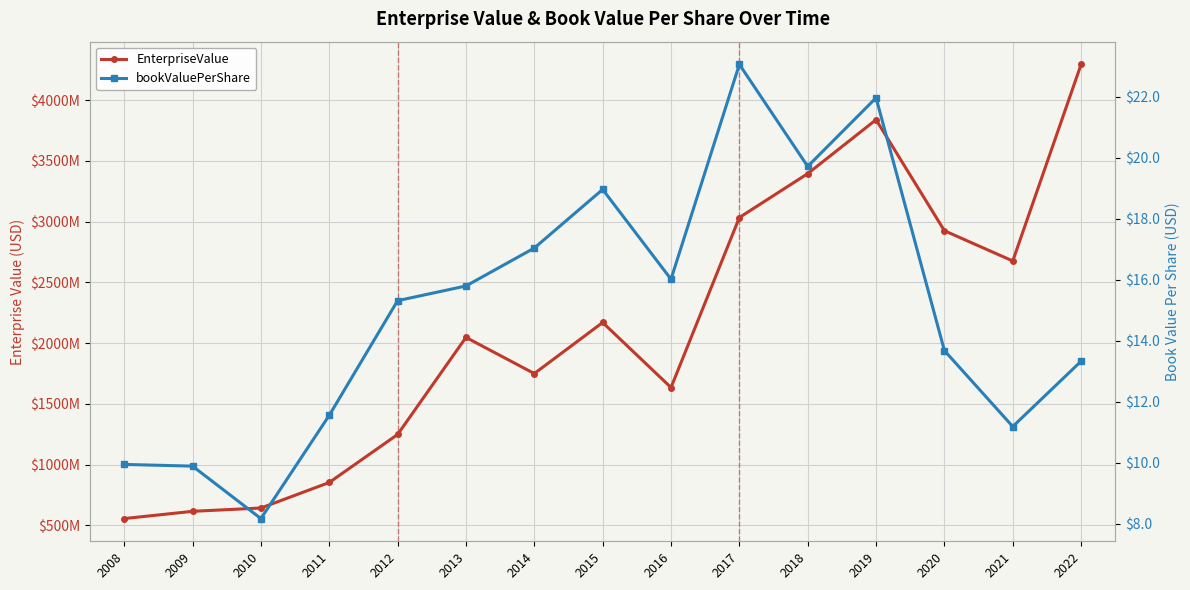

Reading right to left, transcribe all the data shown in this chart.

EnterpriseValue: 4295715366.0	2676421719.0	2925626111.2	3839957360.1	3395734046.1	3034323901.5	1634157413.1	2169666366.6	1749144234.2	2046921951.6	1247289589.8	851866777.6	641747474.6	614351087.0	554641517.0
bookValuePerShare: 13.3	11.2	13.7	22.0	19.7	23.1	16.0	19.0	17.0	15.8	15.3	11.6	8.2	9.9	9.9